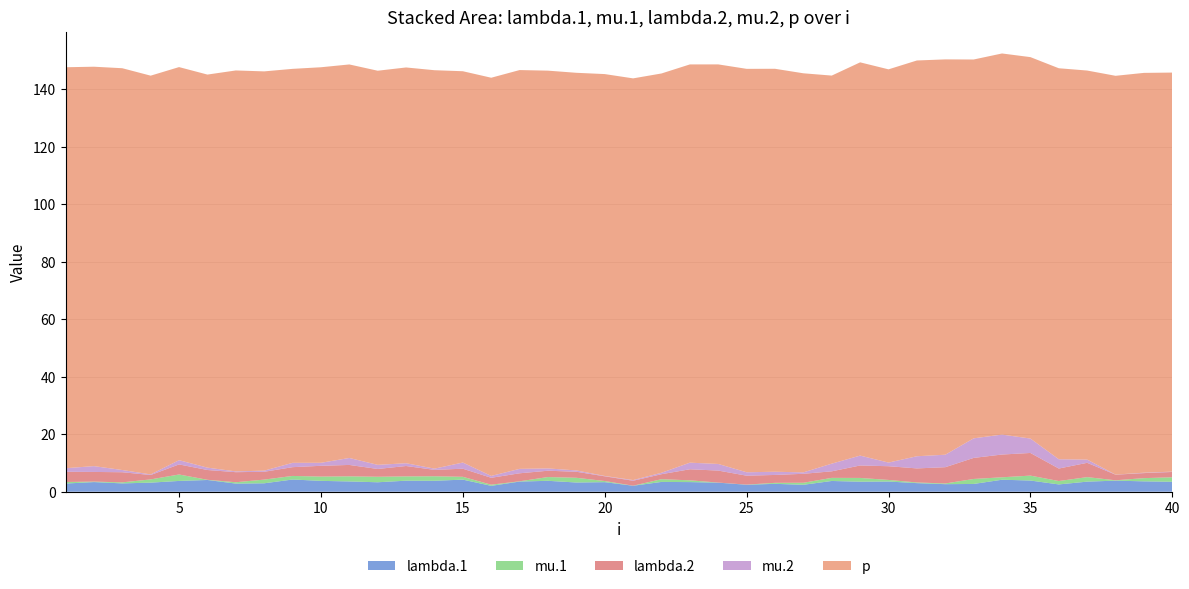

Reading left to right, what are all the values shown in this chart?

lambda.1: 2.8	3.4	2.9	3.2	3.8	4.1	2.8	2.9	4.2	3.8	3.6	3.3	3.8	3.8	4.2	2.0	3.5	3.8	3.2	3.3	2.1	3.4	3.3	3.2	2.4	2.7	2.4	3.7	3.5	3.5	3.0	2.6	2.7	4.2	3.9	2.5	3.5	3.9	3.6	3.5
mu.1: 0.5	0.2	0.4	1.1	2.2	0.1	0.5	1.3	1.2	1.5	1.8	1.9	1.5	1.6	1.0	0.4	0.1	1.3	1.6	0.4	0.0	0.9	0.6	0.0	0.0	0.3	0.7	1.1	1.3	0.6	0.2	0.2	1.7	0.8	1.7	1.2	1.6	0.1	1.1	1.6
lambda.2: 3.6	3.4	3.5	1.5	3.5	3.4	3.5	2.7	3.1	3.7	4.0	2.7	3.6	2.2	2.8	2.4	2.8	2.2	2.1	1.6	1.7	1.7	3.8	4.2	3.1	2.7	3.1	2.3	4.3	4.8	4.9	5.7	7.3	7.9	7.9	4.3	5.0	1.9	1.7	1.9
mu.2: 1.2	2.0	0.8	0.2	1.5	0.8	0.3	0.4	1.5	1.0	2.4	1.4	1.0	0.4	2.1	0.6	1.5	0.8	0.5	0.1	0.2	0.5	2.3	2.3	1.2	1.1	0.5	2.7	3.4	1.3	4.2	4.3	6.8	6.9	5.0	3.2	1.1	0.0	0.1	0.1
p: 139.4	138.9	139.7	138.6	136.7	136.7	139.4	138.8	137.0	137.5	136.8	137.0	137.6	138.5	136.1	138.4	138.7	138.3	138.3	139.7	139.7	138.8	138.5	138.9	140.3	140.1	138.8	134.9	136.7	136.7	137.6	137.5	131.7	132.5	132.6	135.9	135.3	138.7	139.0	138.8